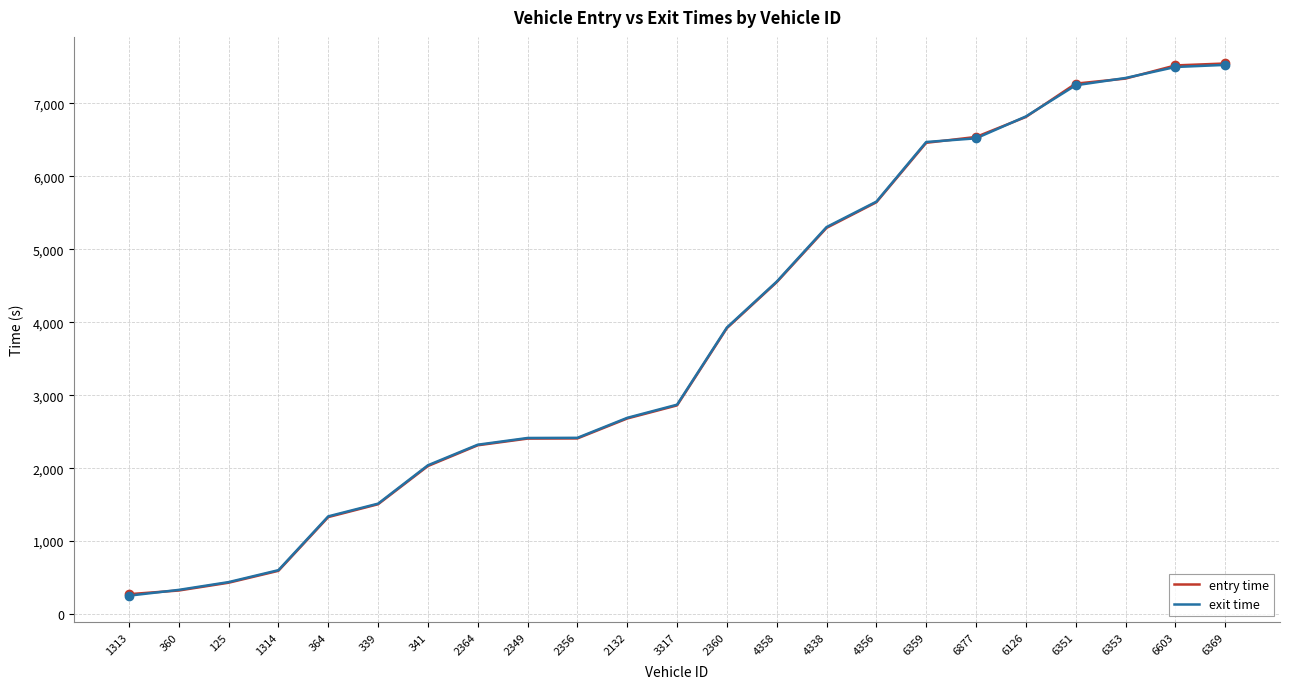

What is the spread (max minus min) of values at 6603?

21.6